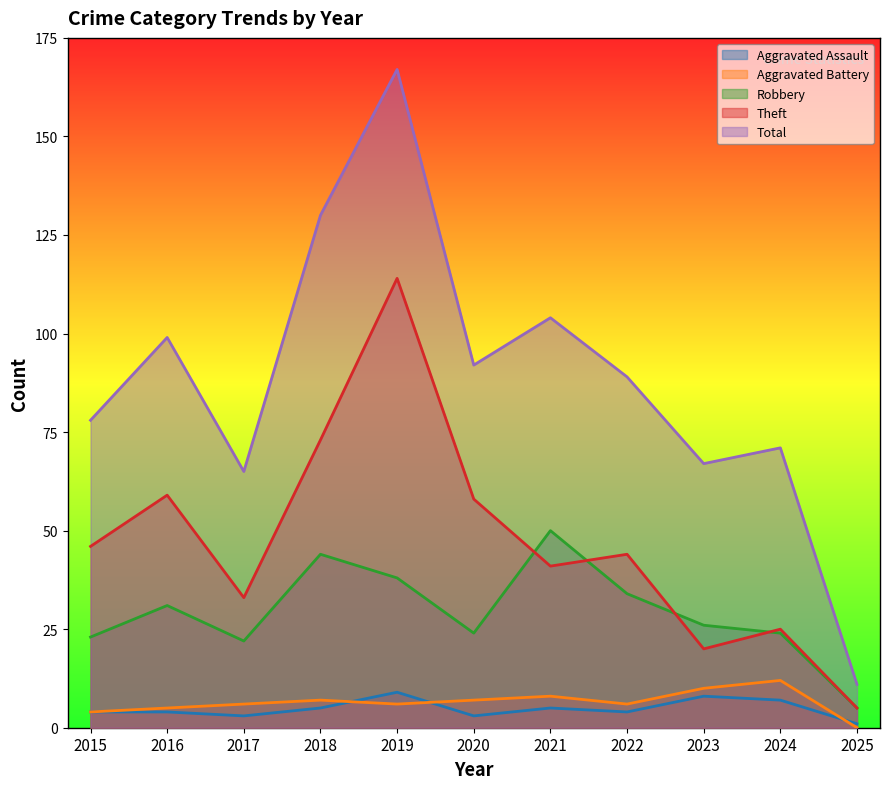

What is the total value across all series at 2016?

198